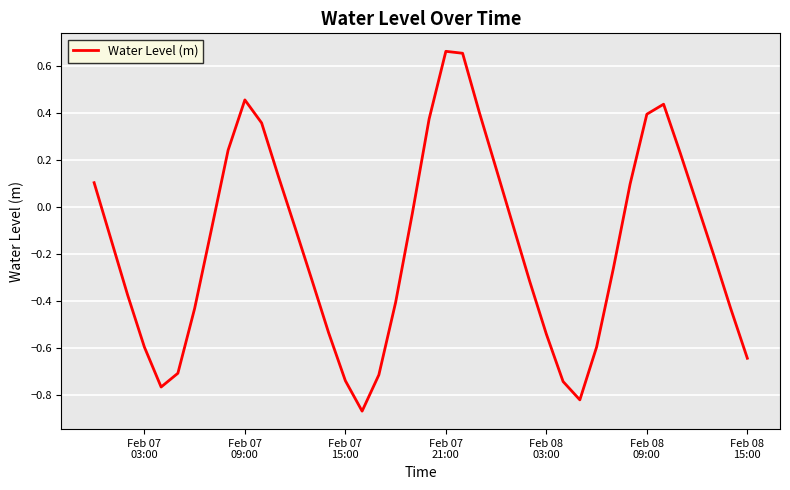

What is the difference between the maximum and minimum values?

1.5